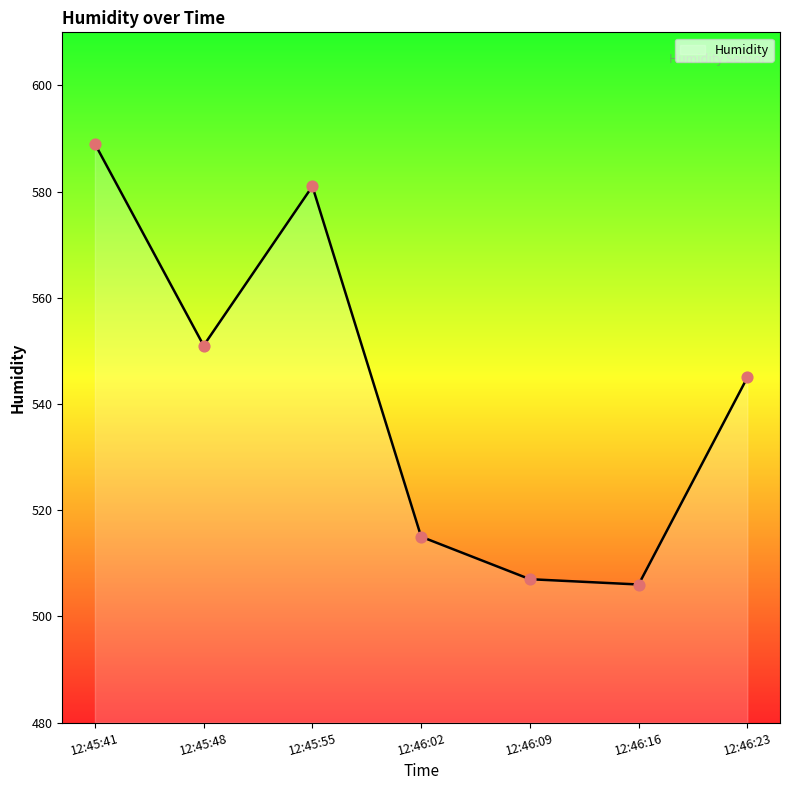

What is the change in value from 12:45:41 to 12:46:16?

-83